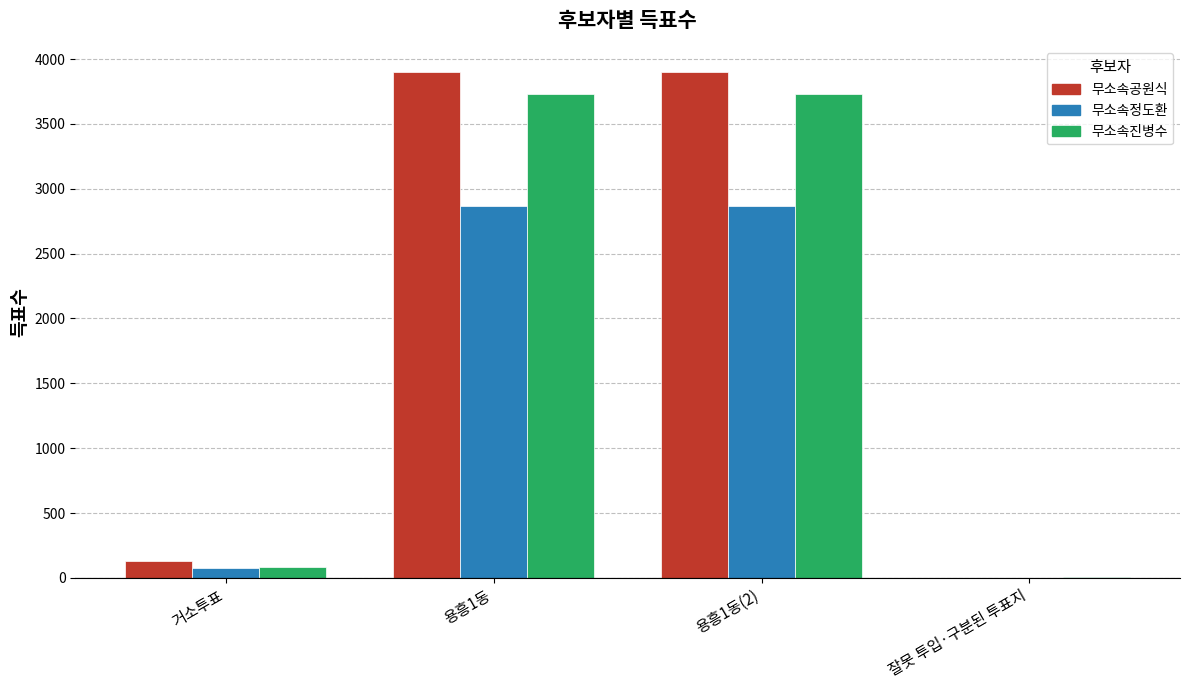

How many groups of bars are there?

4